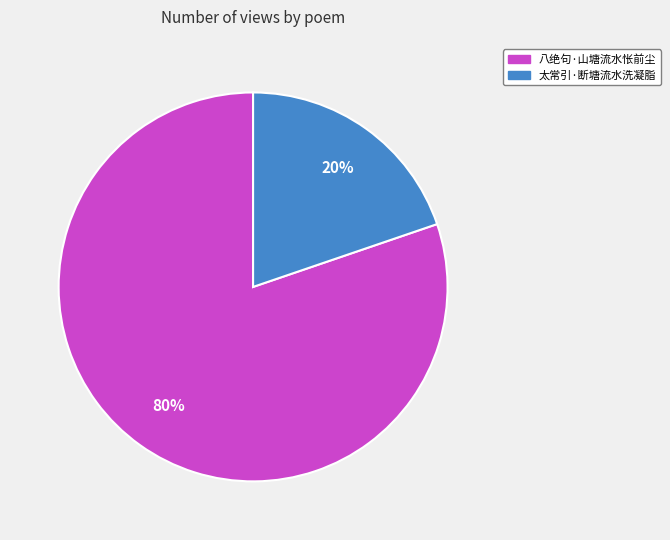

Which category has the biggest portion of the pie?

八绝句·山塘流水怅前尘